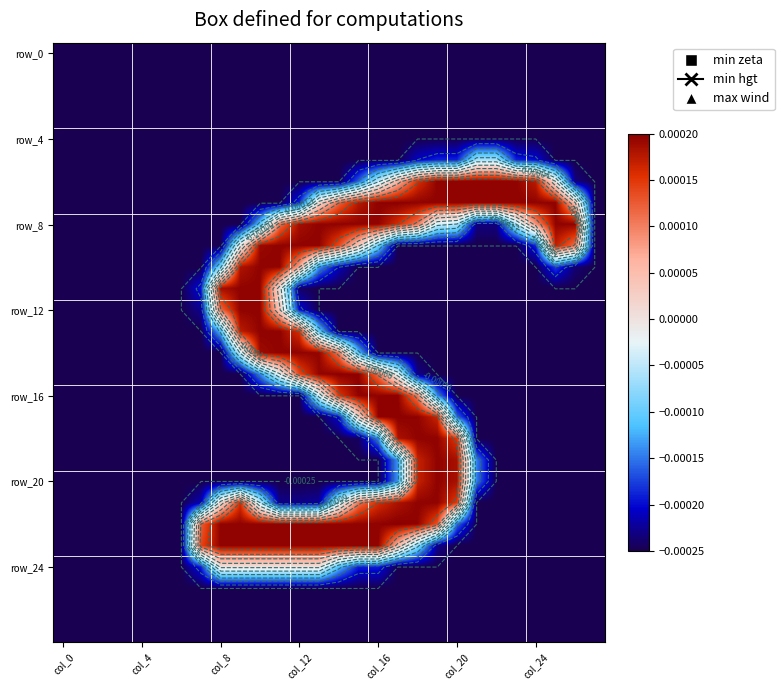

Count the number of categories in the chart.

28